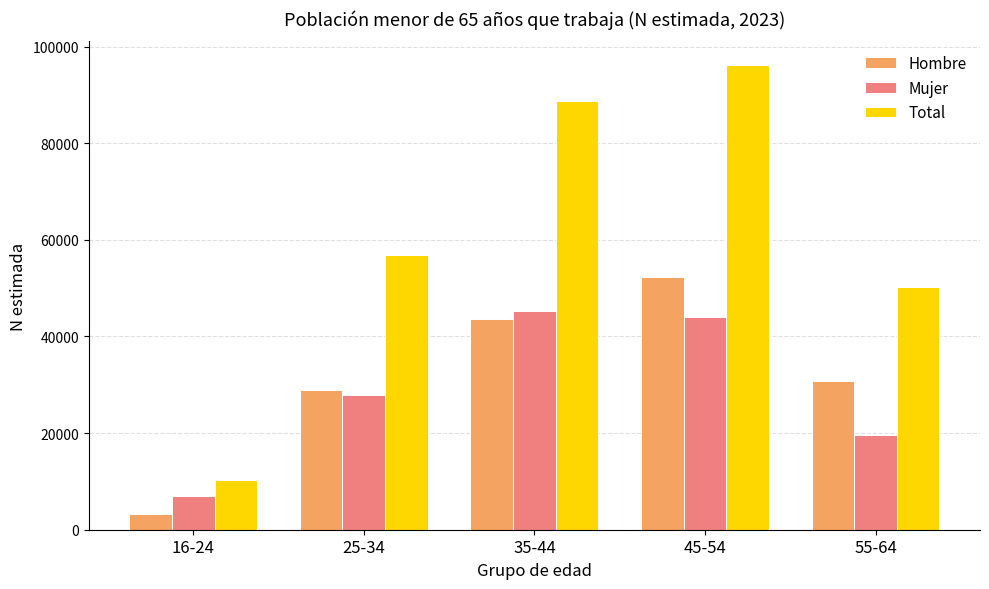

Is it true that Total equals 50300 at 55-64?

True